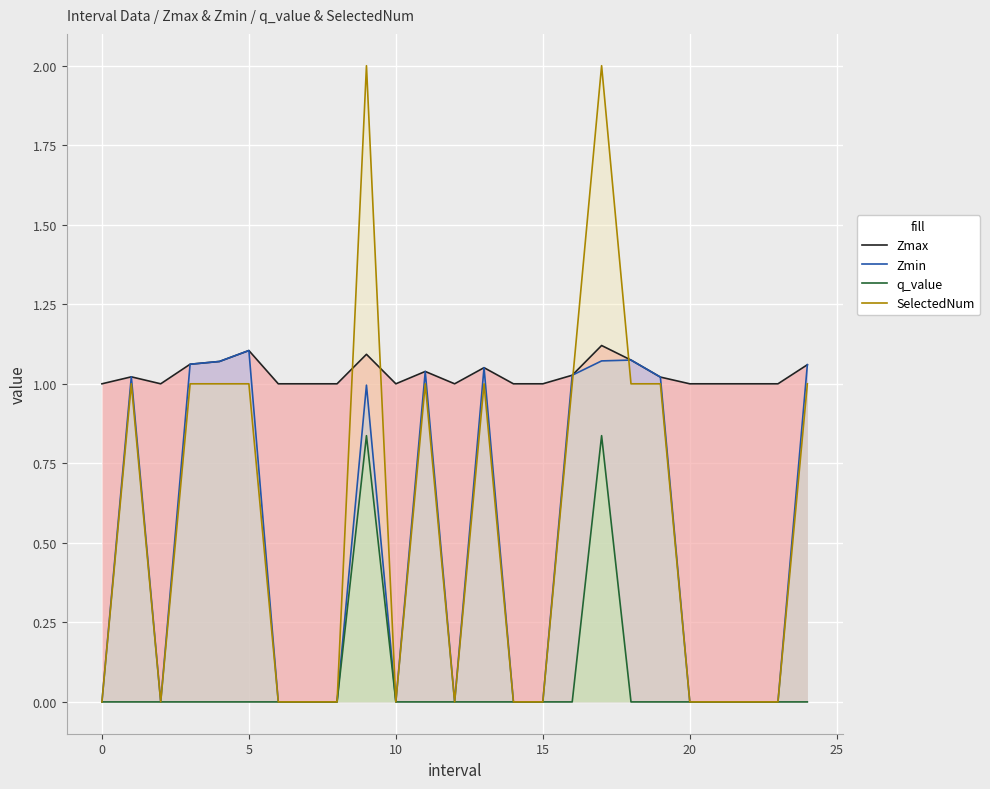

Is it true that Zmin equals 0.4 at 20?

False